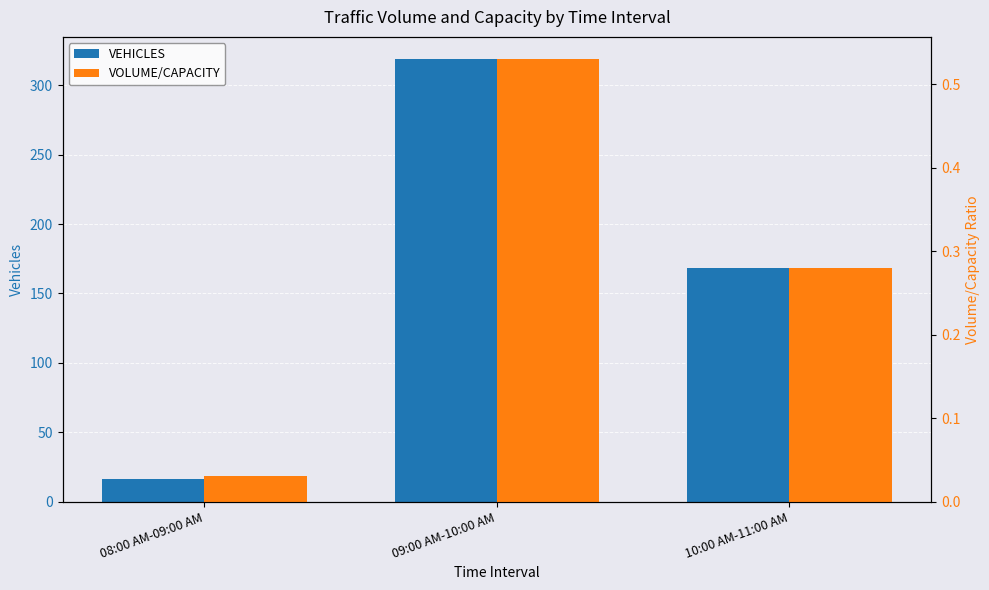

Rank the series by their maximum value, from highest to lowest.

VEHICLES, VOLUME/CAPACITY